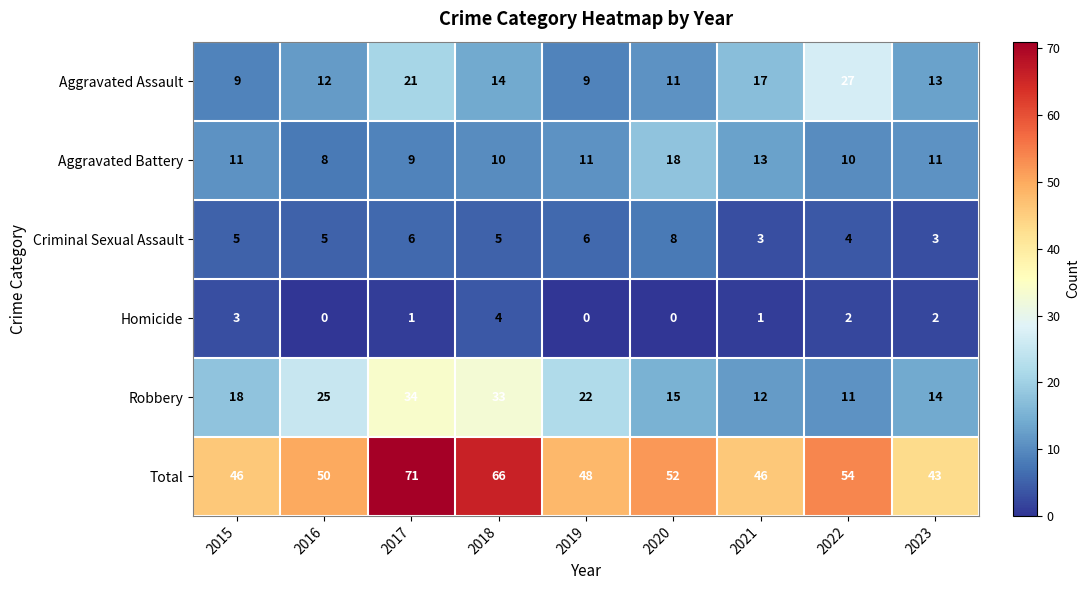

Which series has the largest total across all categories?

Total